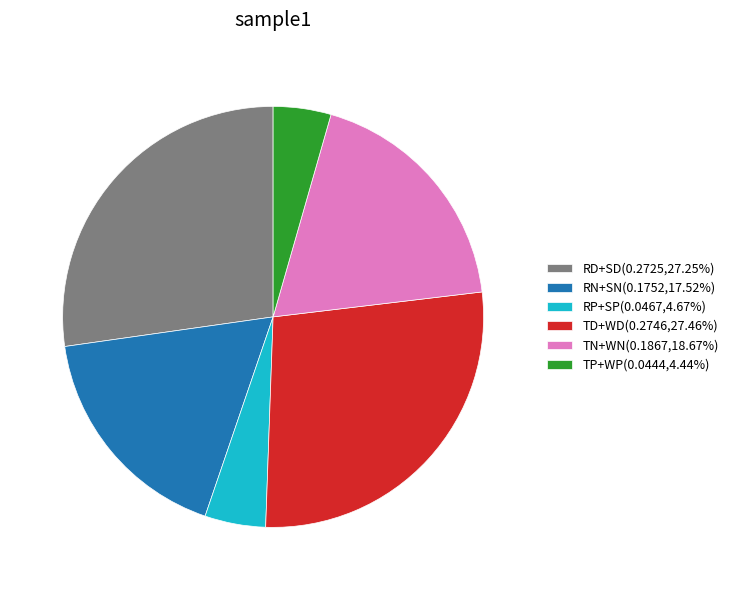

Is there a majority slice in this chart?

No